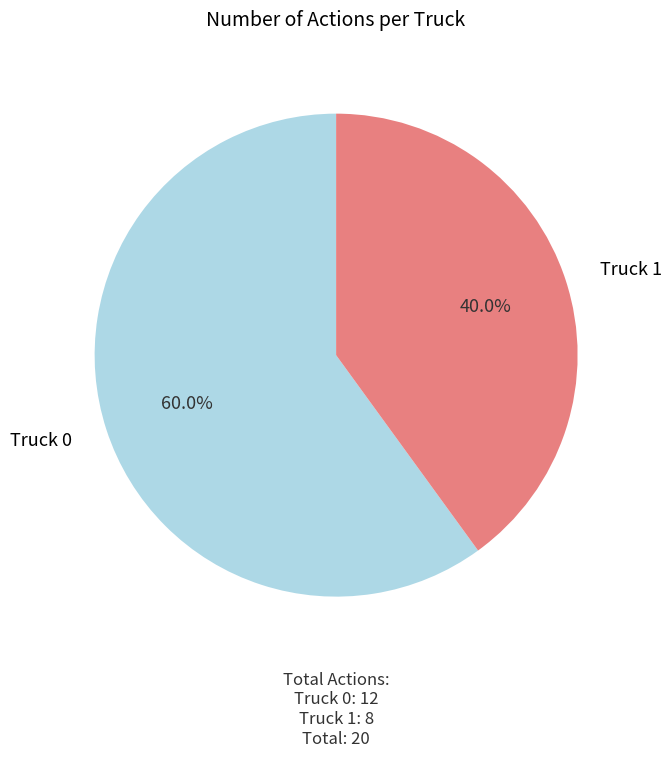

Is there any slice that represents more than half of the pie?

Yes